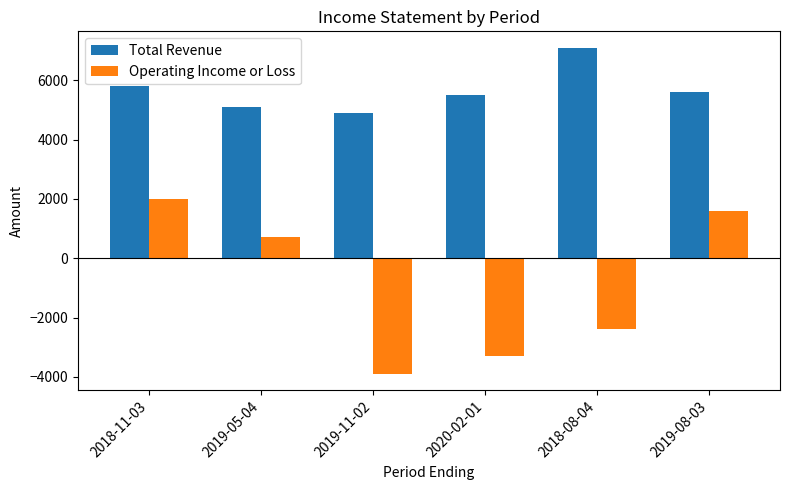

Reading left to right, transcribe all the data shown in this chart.

Total Revenue: 2018-11-03=5800	2019-05-04=5100	2019-11-02=4900	2020-02-01=5500	2018-08-04=7100	2019-08-03=5600
Operating Income or Loss: 2018-11-03=2000	2019-05-04=700	2019-11-02=-3900	2020-02-01=-3300	2018-08-04=-2400	2019-08-03=1600